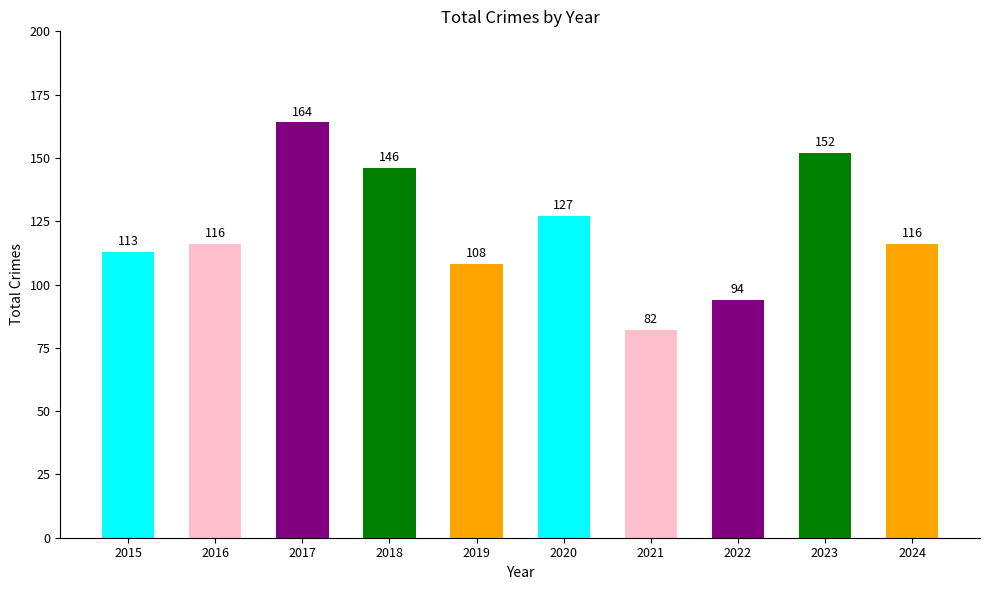

How many series are shown in this chart?

1